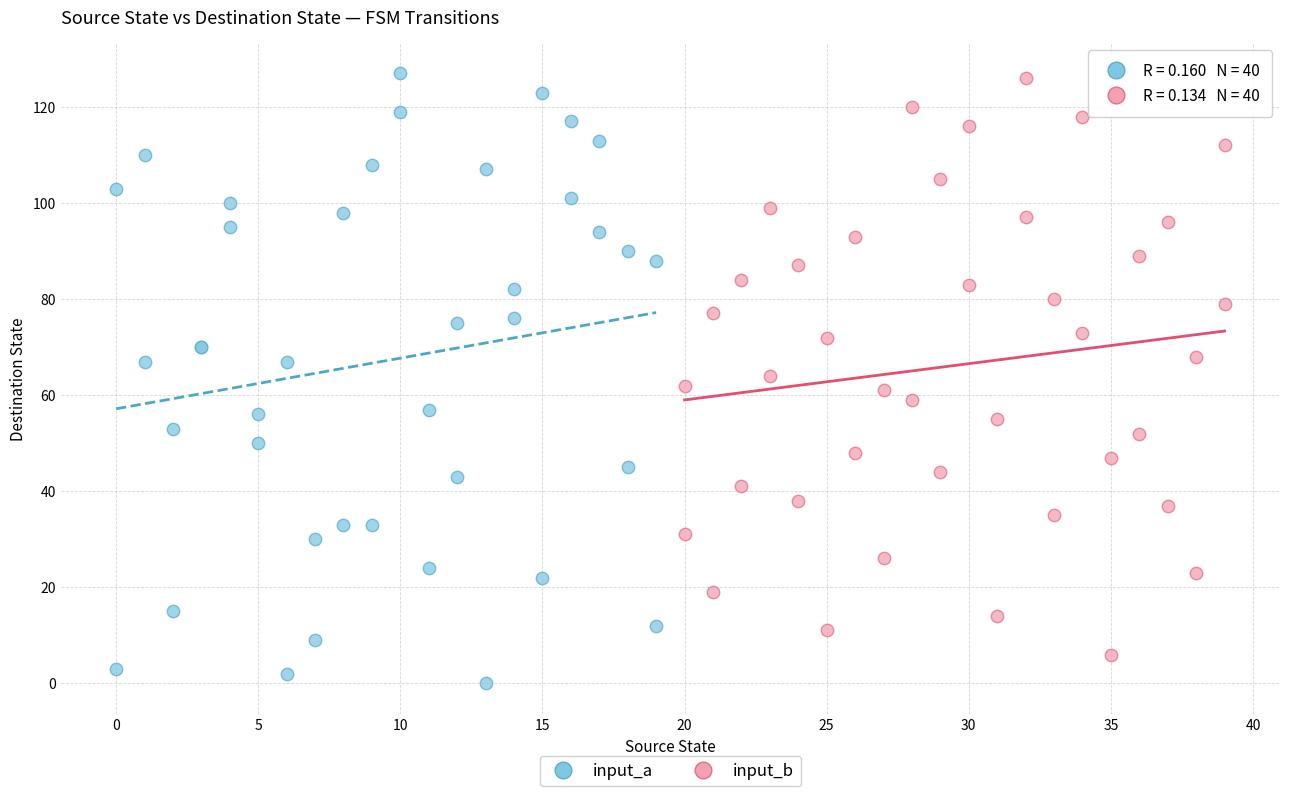

Which series contains the lowest Y value?

input_a